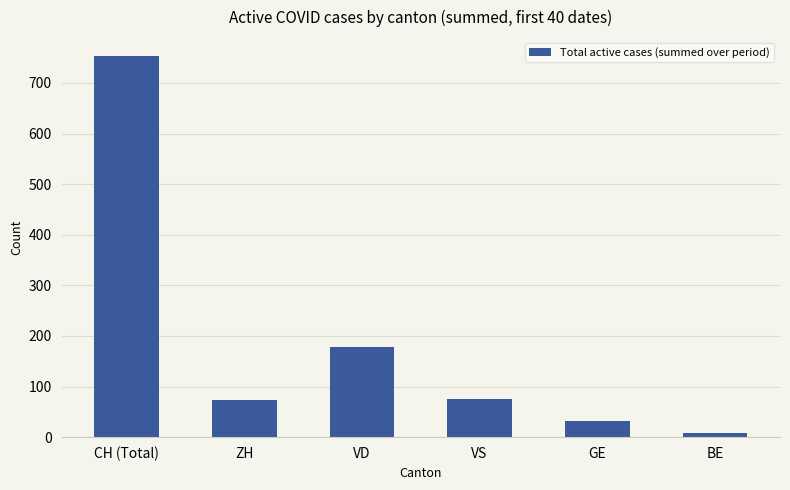

What is the change in value from ZH to BE?

-64